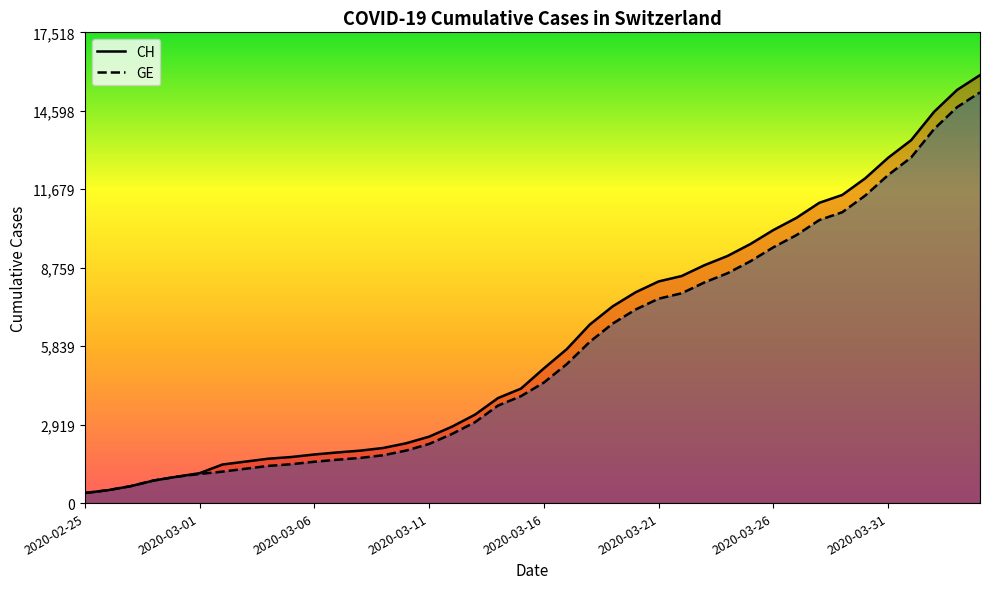

Where does the GE series first go above 4485?

21